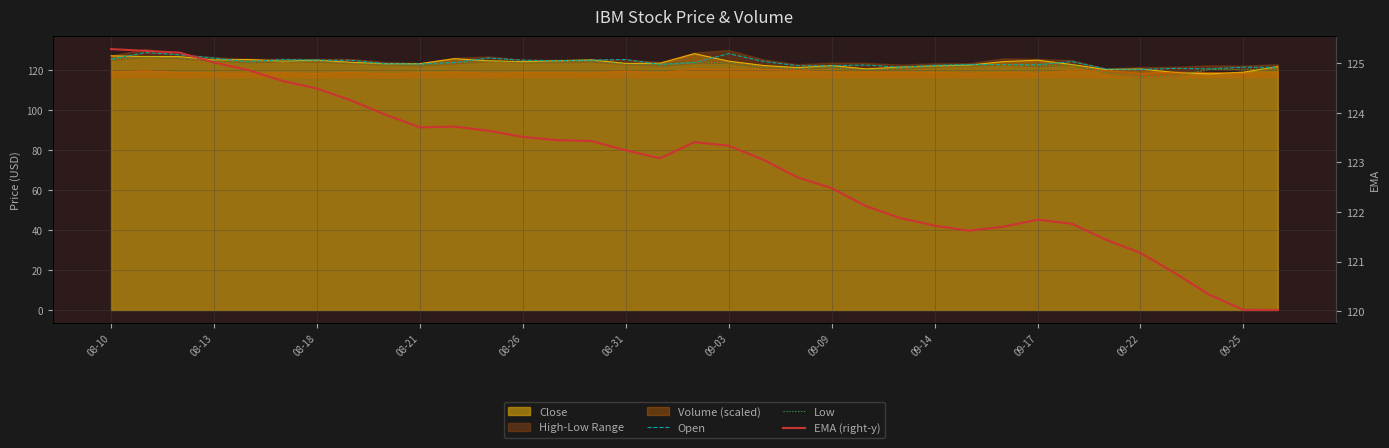

How many values in the Open series are below 123?

15